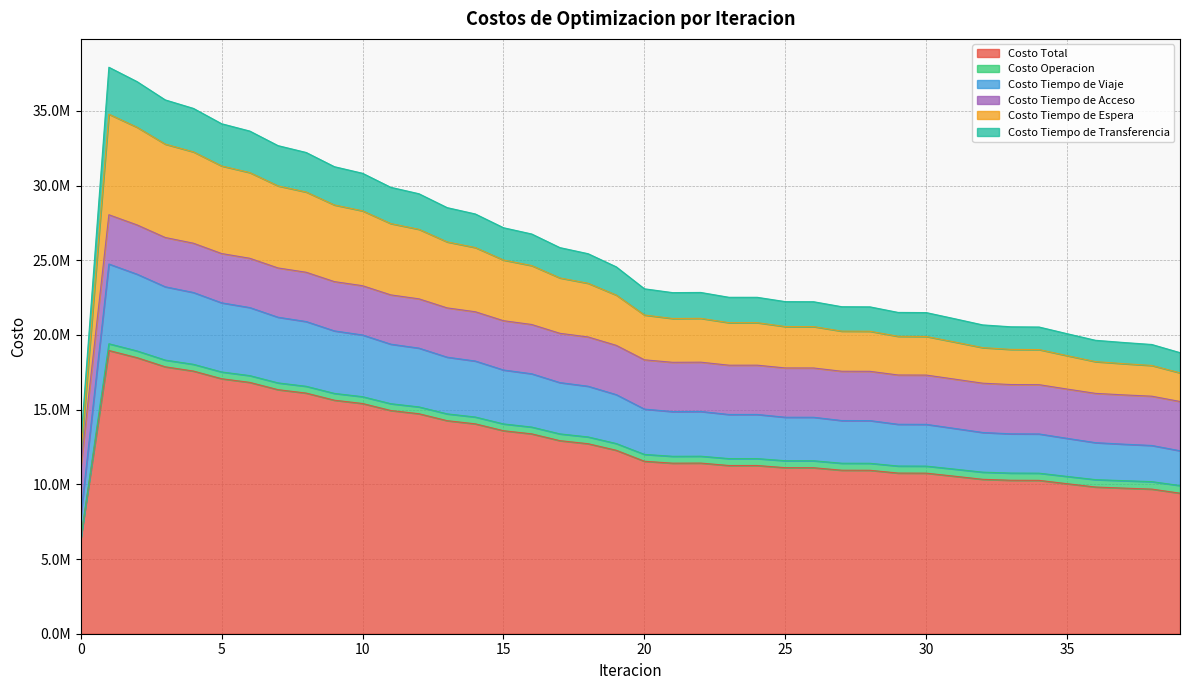

At how many categories does at least one series exceed 21509494?

29